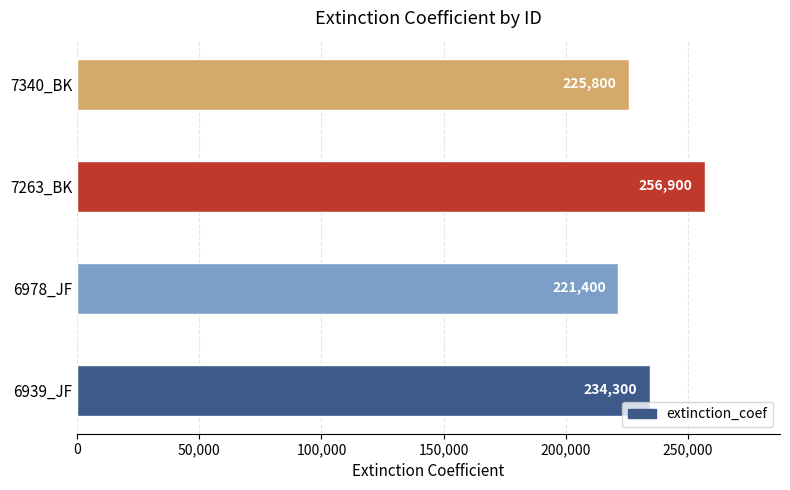

Which label corresponds to the largest value in the chart?

7263_BK